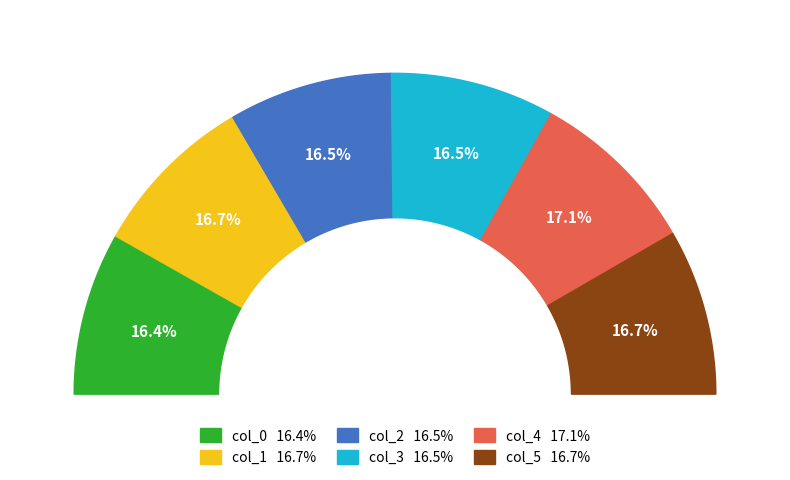

How many segments does this pie chart have?

6